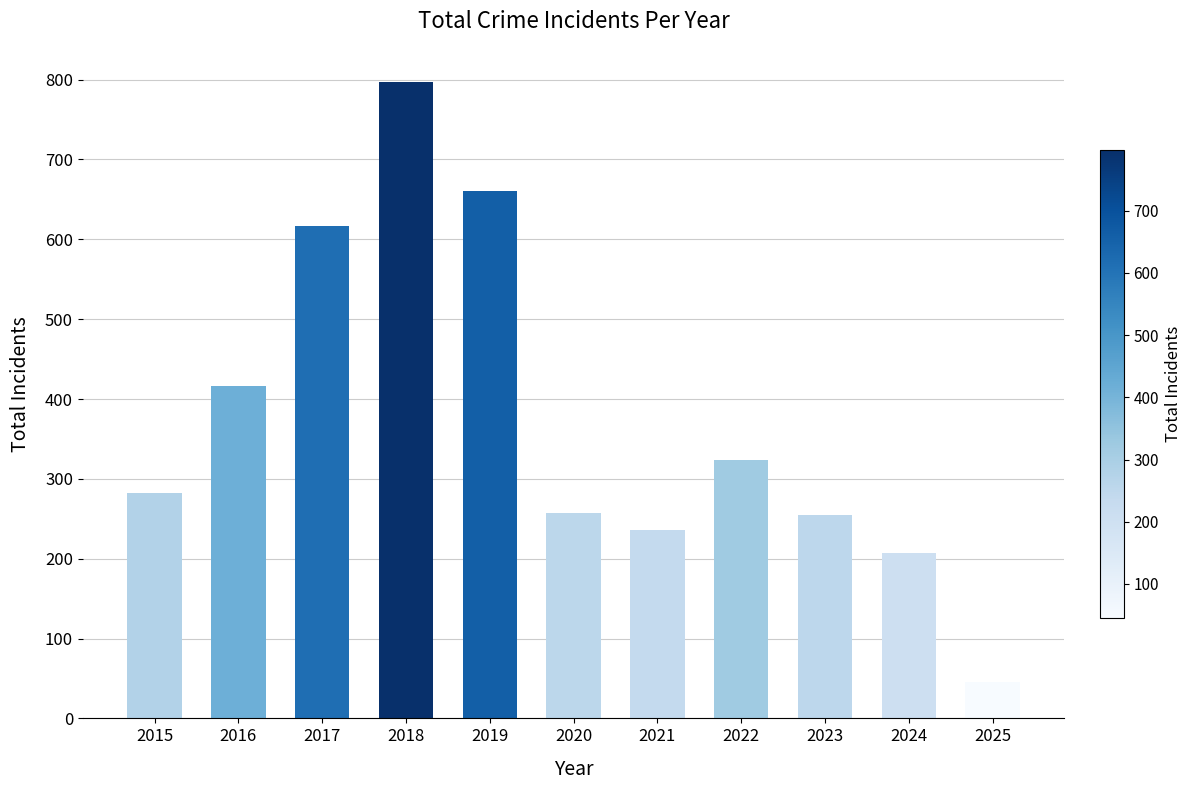

Which label corresponds to the largest value in the chart?

2018